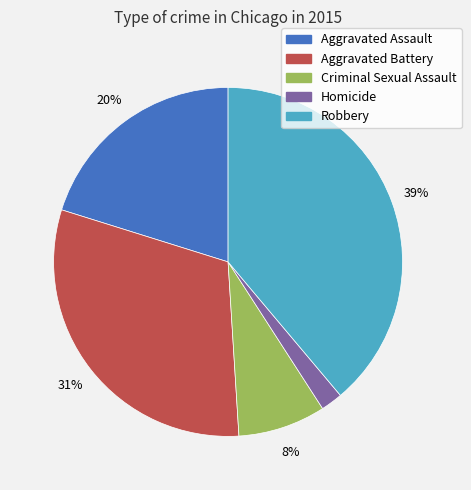

How many segments does this pie chart have?

5